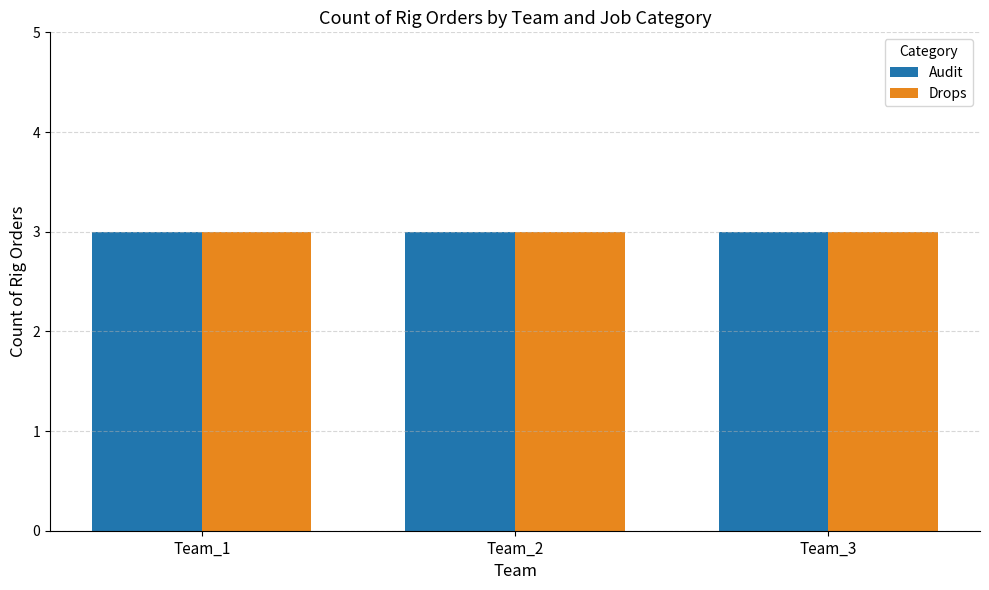

Which series has the largest range (max minus min)?

Audit